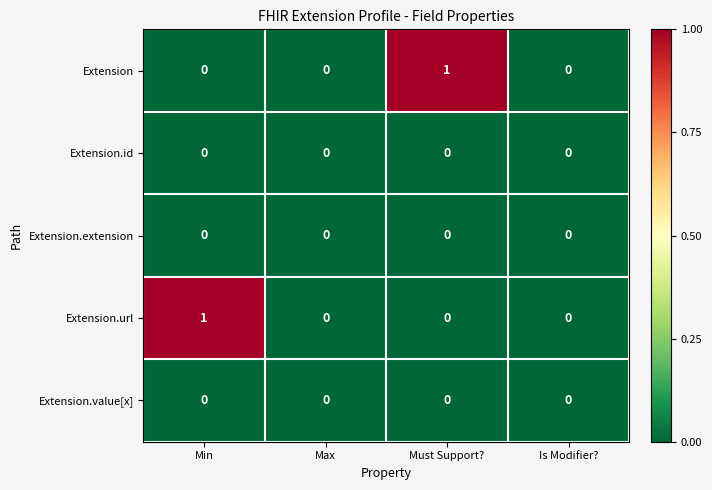

Reading right to left, extract all data points from this chart.

Extension: Is Modifier?=0	Must Support?=1	Max=0	Min=0
Extension.id: Is Modifier?=0	Must Support?=0	Max=0	Min=0
Extension.extension: Is Modifier?=0	Must Support?=0	Max=0	Min=0
Extension.url: Is Modifier?=0	Must Support?=0	Max=0	Min=1
Extension.value[x]: Is Modifier?=0	Must Support?=0	Max=0	Min=0